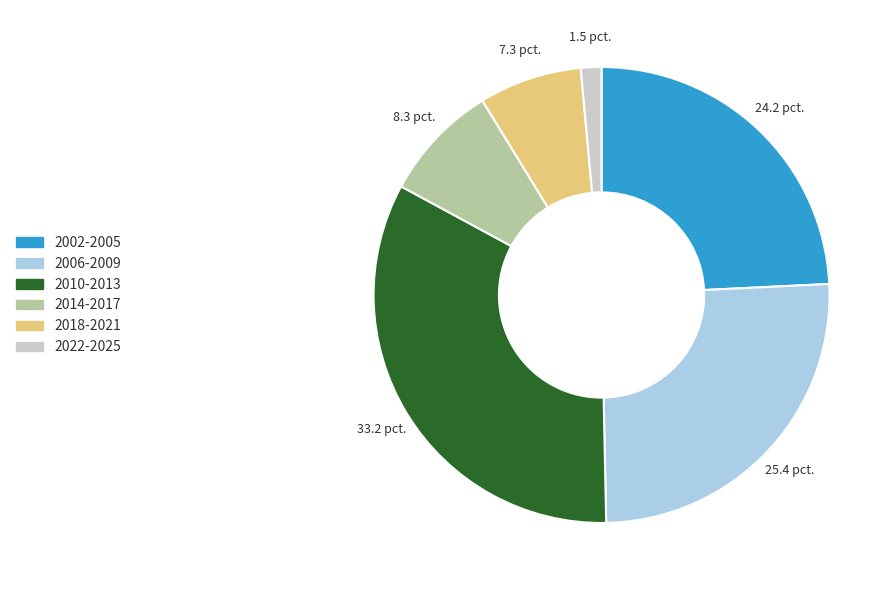

How many segments does this pie chart have?

6